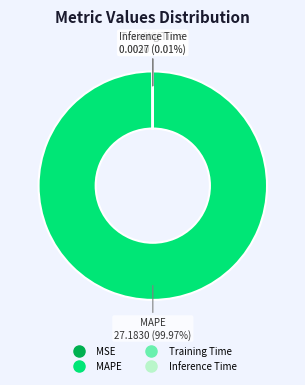

What is the largest slice in the pie chart?

MAPE